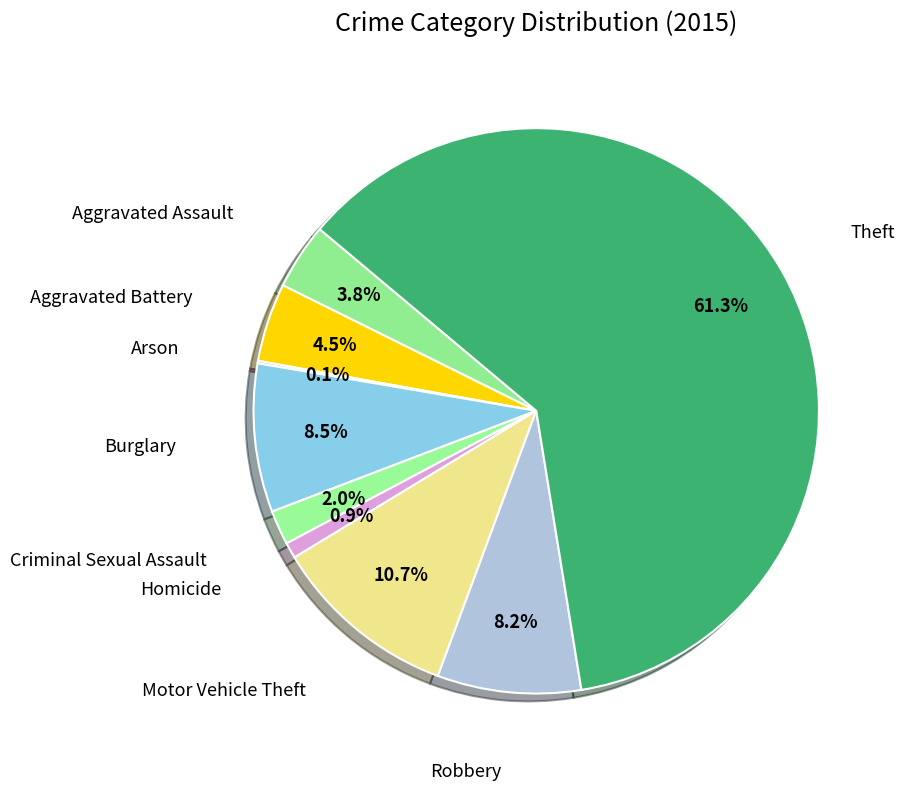

Between Burglary and Aggravated Assault, which is larger?

Burglary